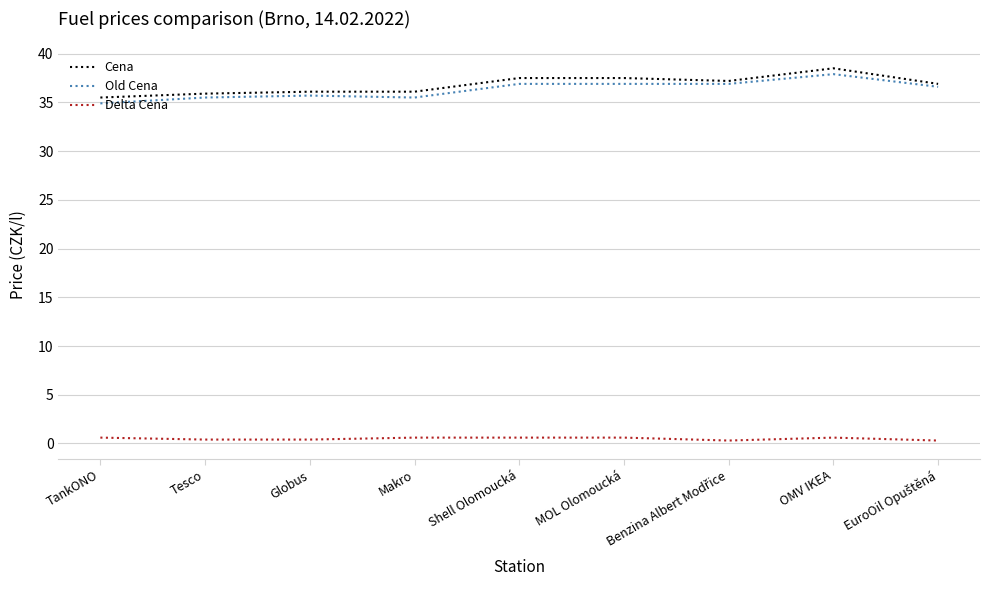

The value of Cena at Tesco is 35.9. True or false?

True